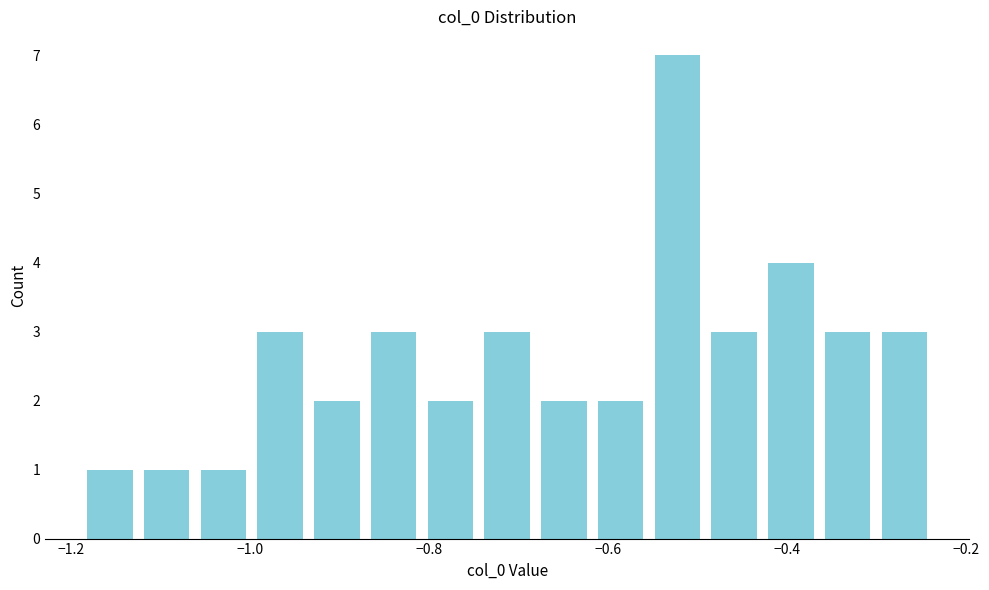

Around what value on the x-axis is the tallest bar? Give the approximate position of its centre, as read against the axis.

-0.52